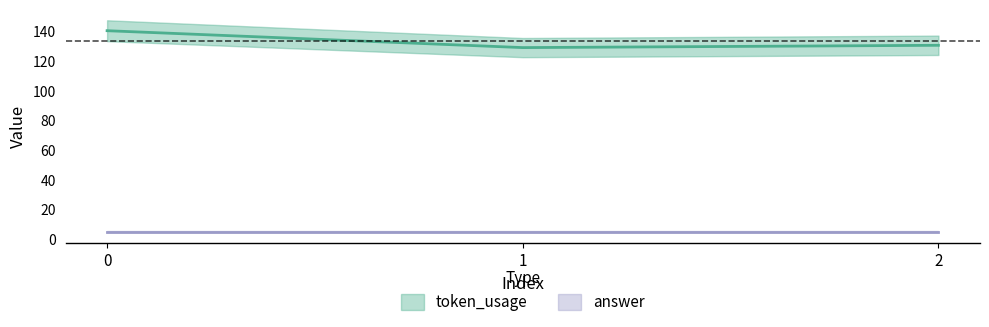

What is the maximum value shown in the chart?

140.4